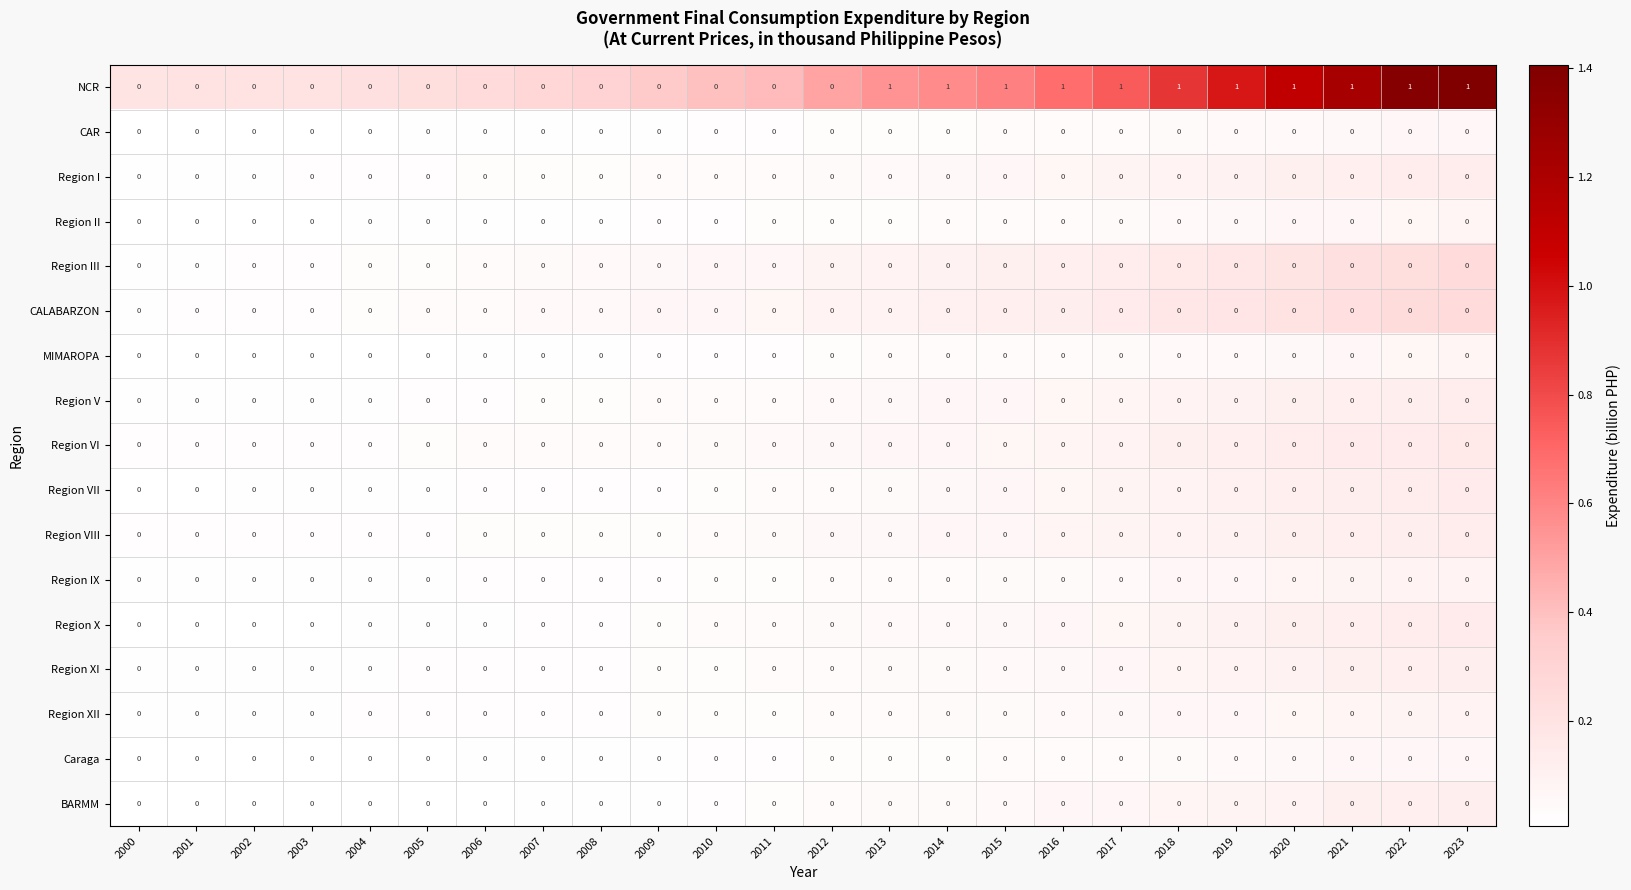

Which series has the largest total across all categories?

NCR